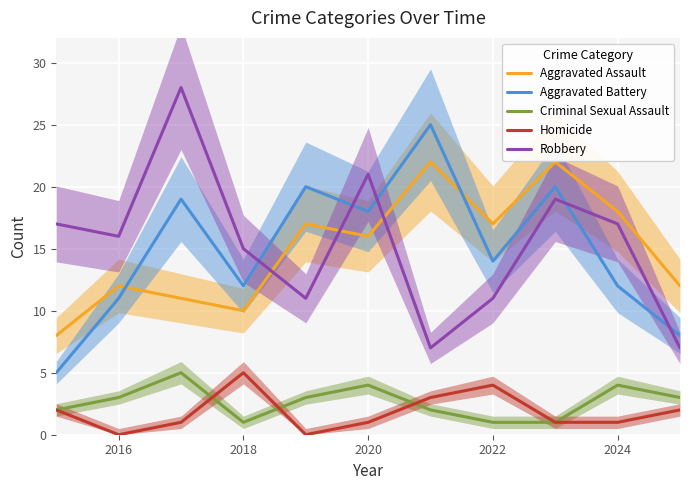

True or false: Homicide and Aggravated Assault intersect in this chart.

False